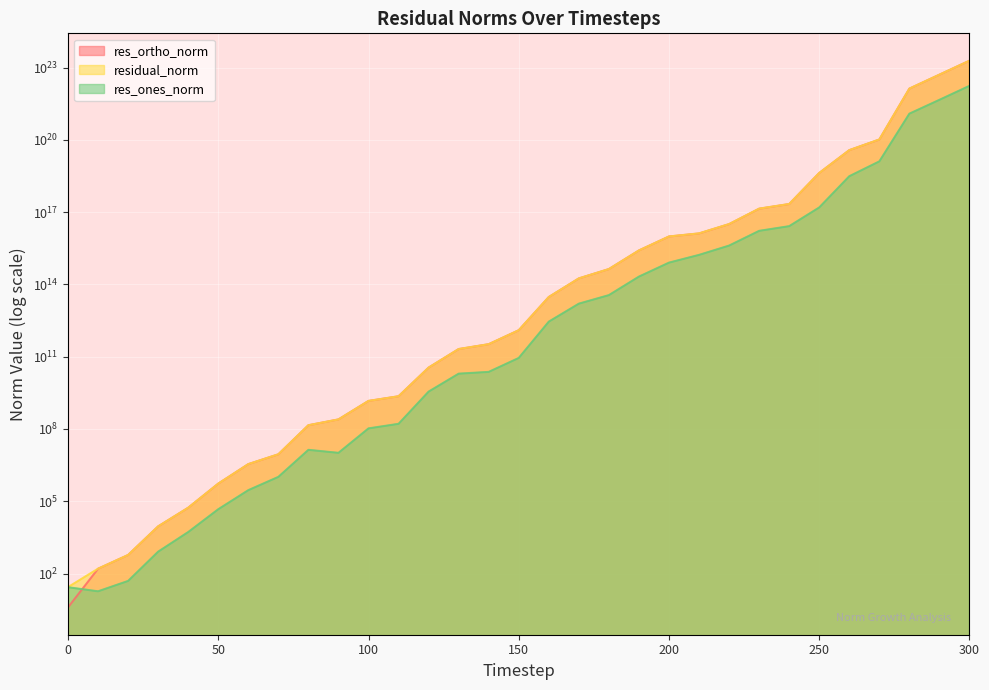

True or false: res_ortho_norm and residual_norm cross at least once.

False